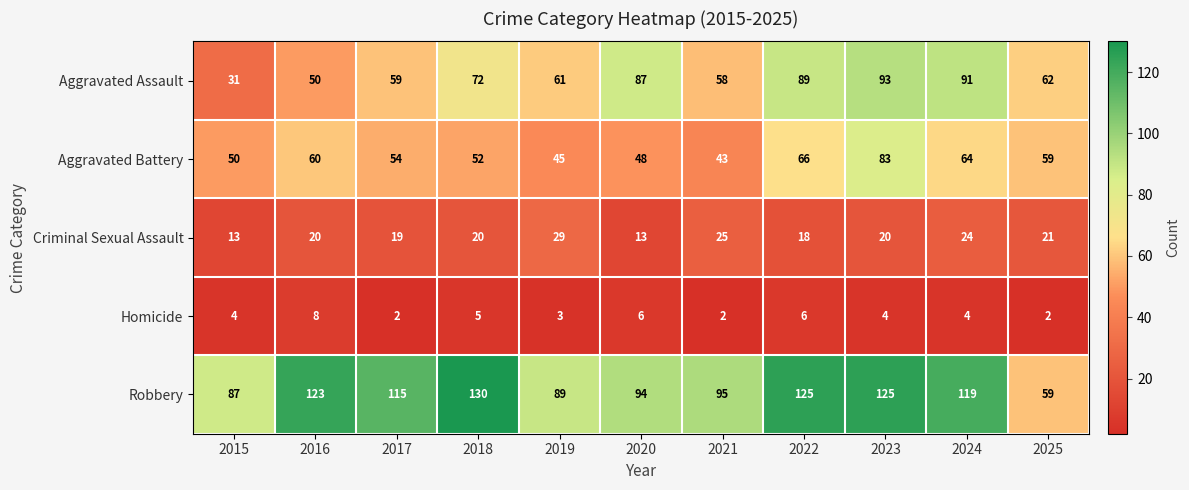

Which series has the largest total across all categories?

Robbery